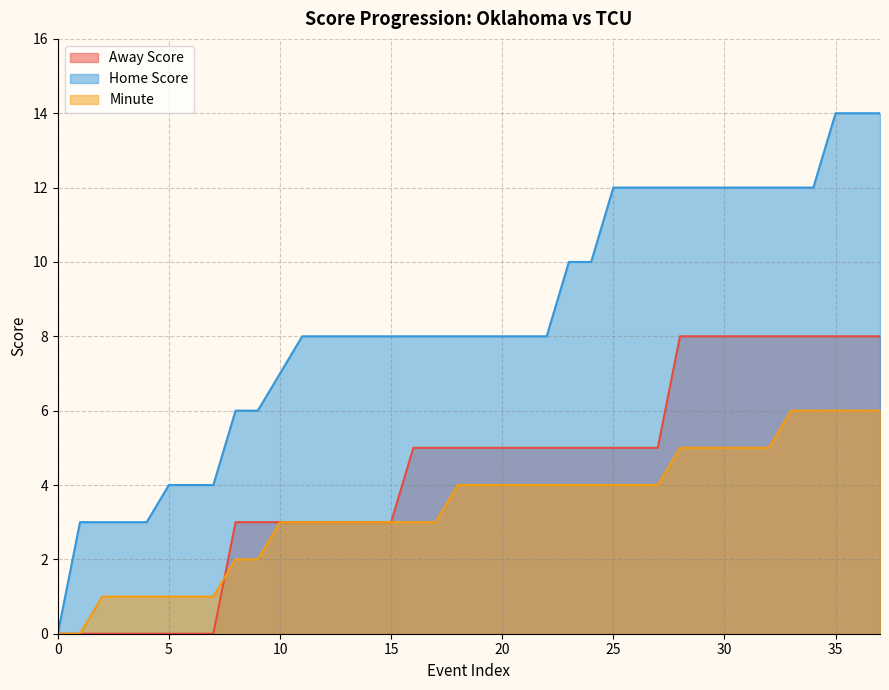

Count the Minute values in the range 2 to 5.

25